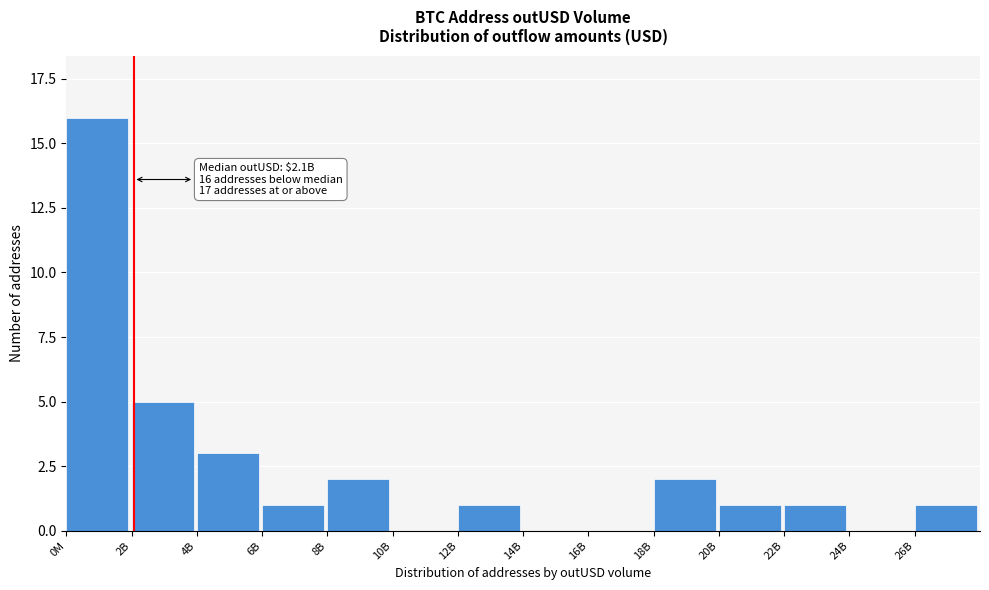

Reading left to right, list all the values displayed in this chart.

0M=16	2B=5	4B=3	6B=1	8B=2	10B=0	12B=1	14B=0	16B=0	18B=2	20B=1	22B=1	24B=0	26B=1